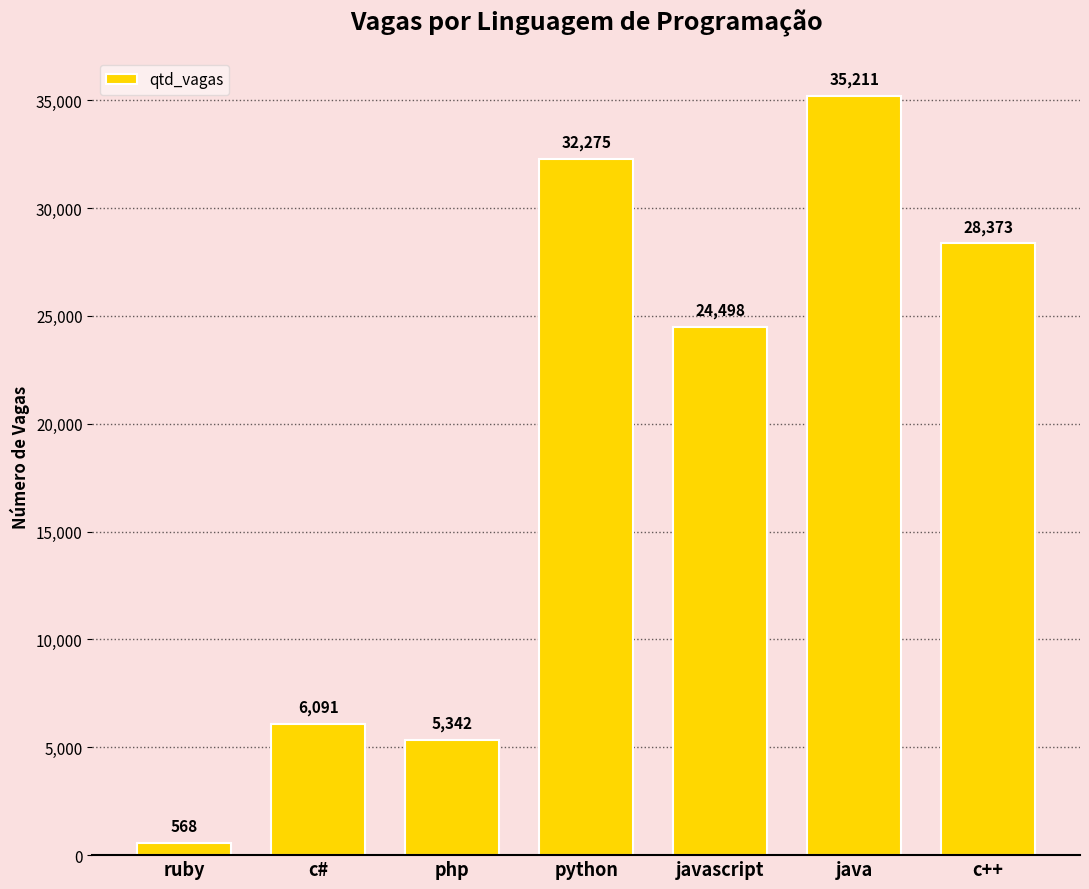

What position from the left is ruby?

1